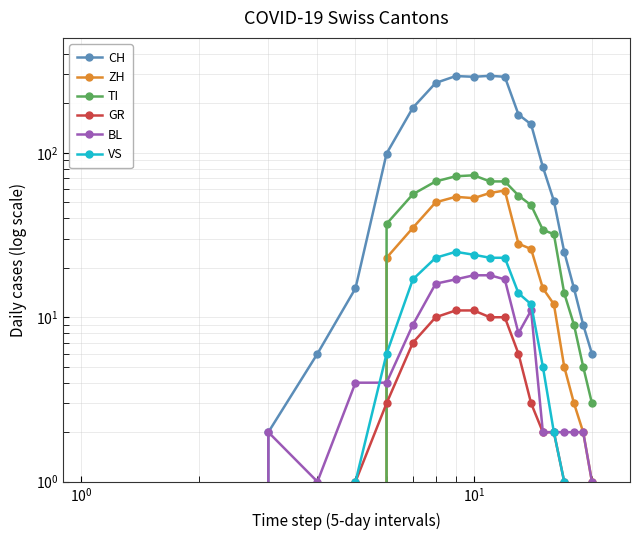

Reading right to left, extract all data points from this chart.

CH: 6	9	15	25	51	82	149	171	290	294	290	293	266	188	99	15	6	2	0	0
ZH: 1	2	3	5	12	15	26	28	59	57	53	54	50	35	23	0	0	0	0	0
TI: 3	5	9	14	32	34	48	55	67	67	73	72	67	56	37	0	0	0	0	0
GR: 0	0	0	1	2	2	3	6	10	10	11	11	10	7	3	1	0	0	0	0
BL: 1	2	2	2	2	2	11	8	17	18	18	17	16	9	4	4	1	2	0	0
VS: 0	0	0	1	2	5	12	14	23	23	24	25	23	17	6	1	0	0	0	0